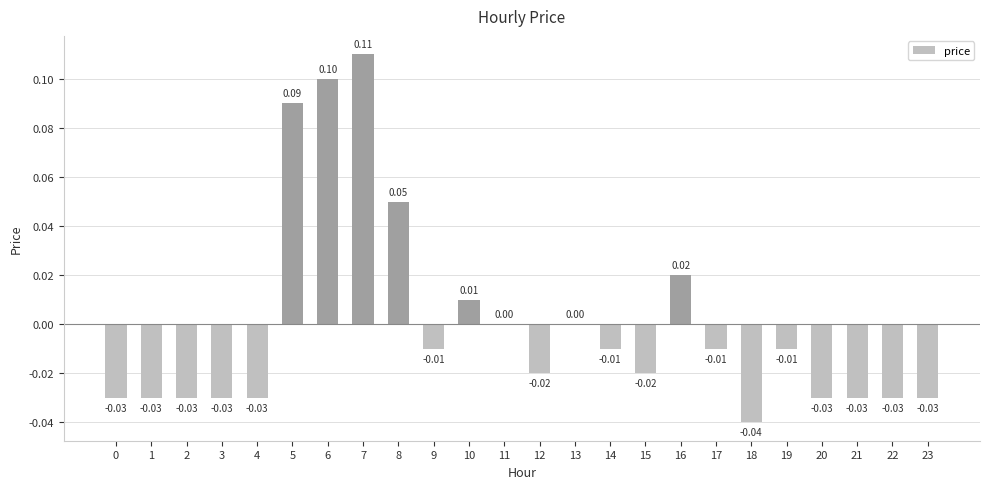

Which has a higher value, 6 or 18?

6